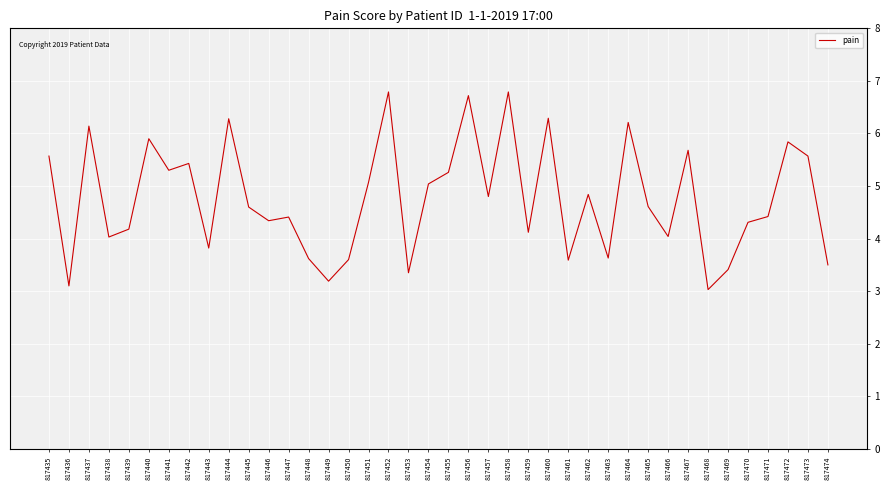

The chart shows a value of 3.6 at 817448. True or false?

True